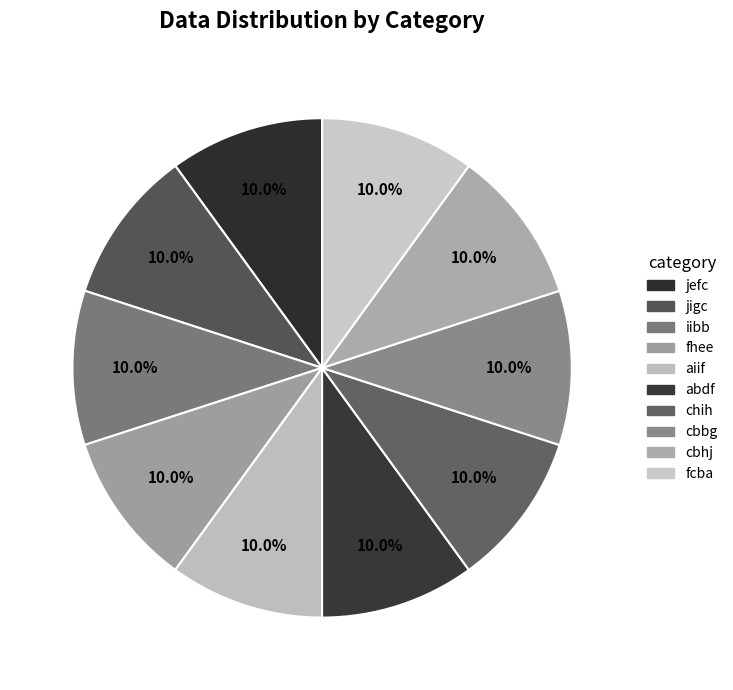

True or false: jefc accounts for 10% of the total.

True